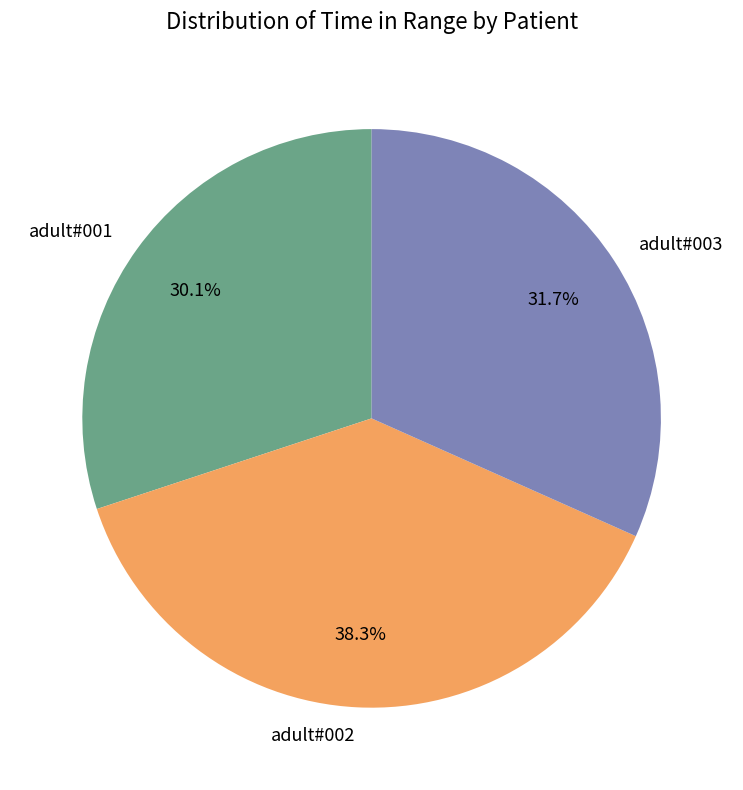

What percentage is NOT represented by adult#002?

61.7%